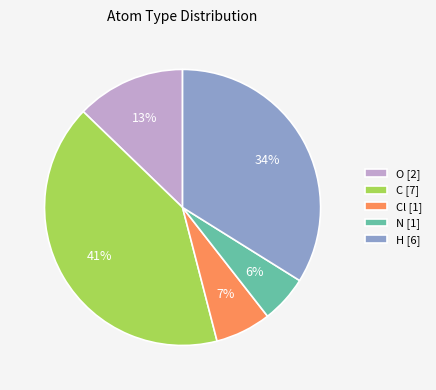

Do O [2] and H [6] together represent more than half of the pie?

No